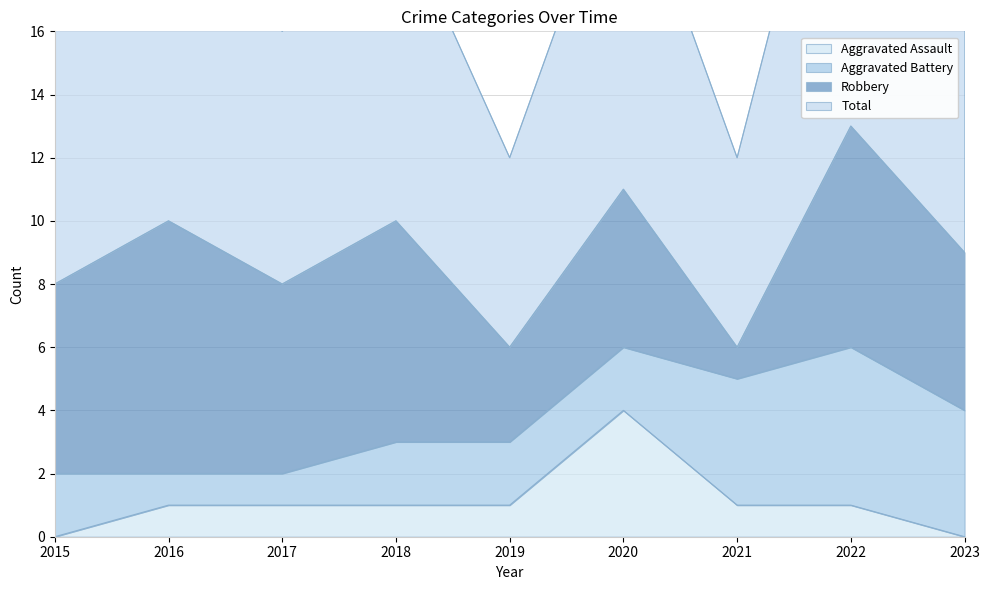

The value of Aggravated Assault at 2023 is 0. True or false?

True